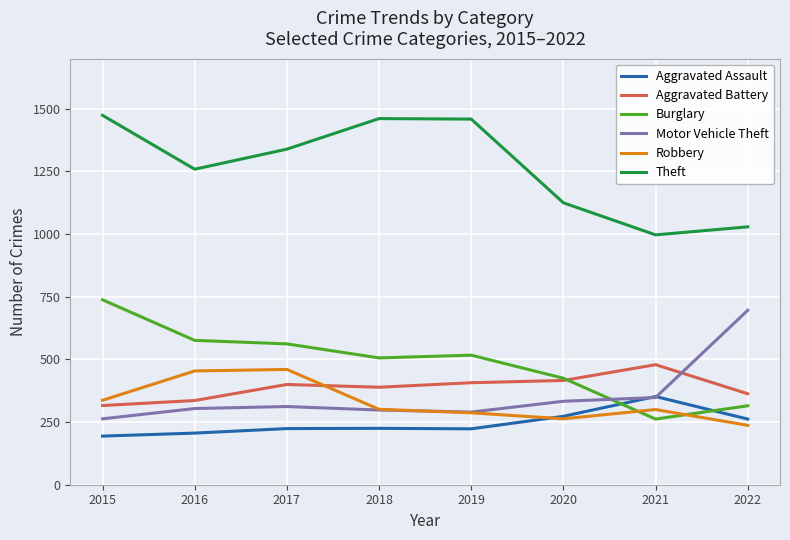

What is the total value across all series at 2021?

2738